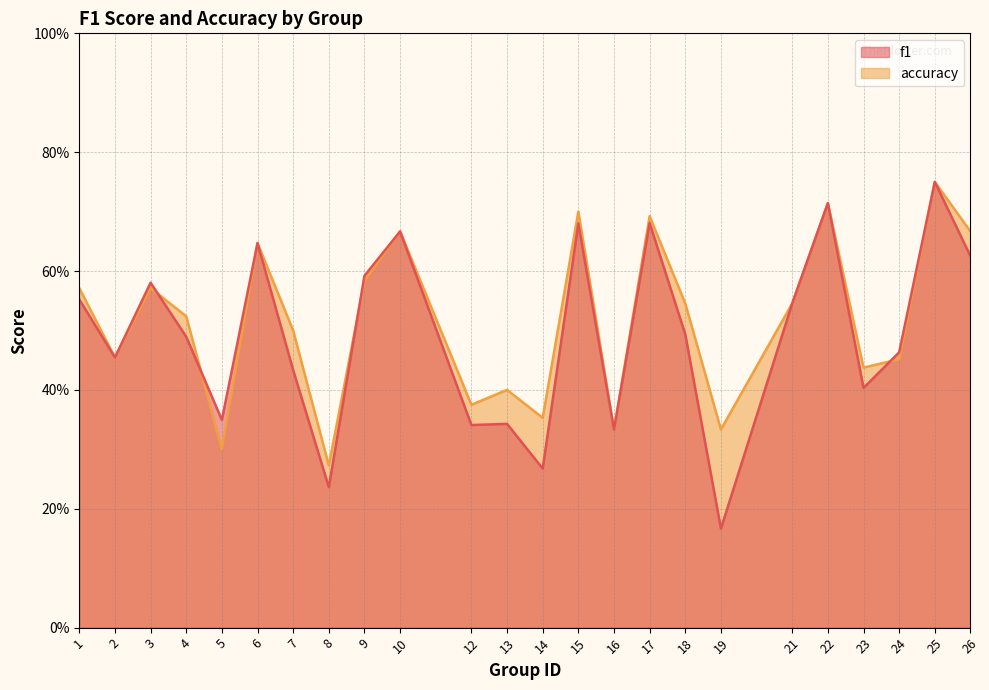

How many lines are shown in the chart?

2